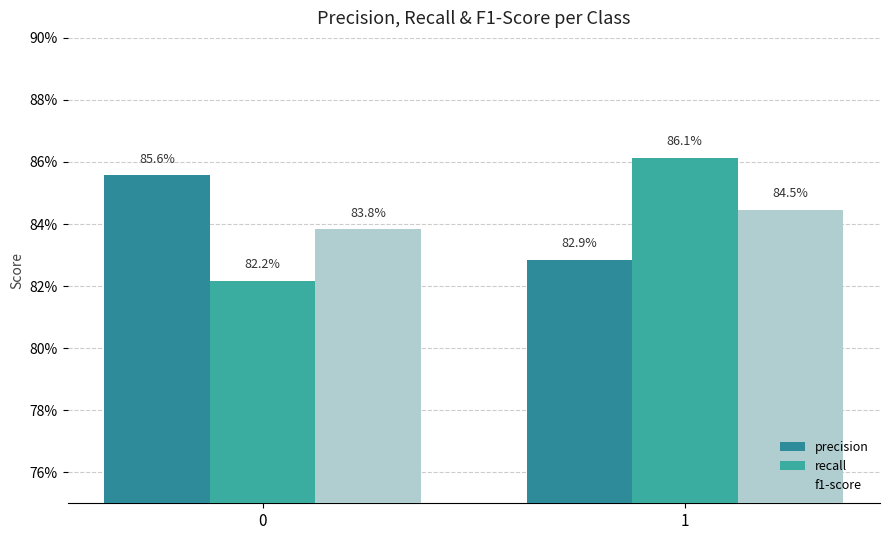

What is the lowest value of the precision series?

0.8